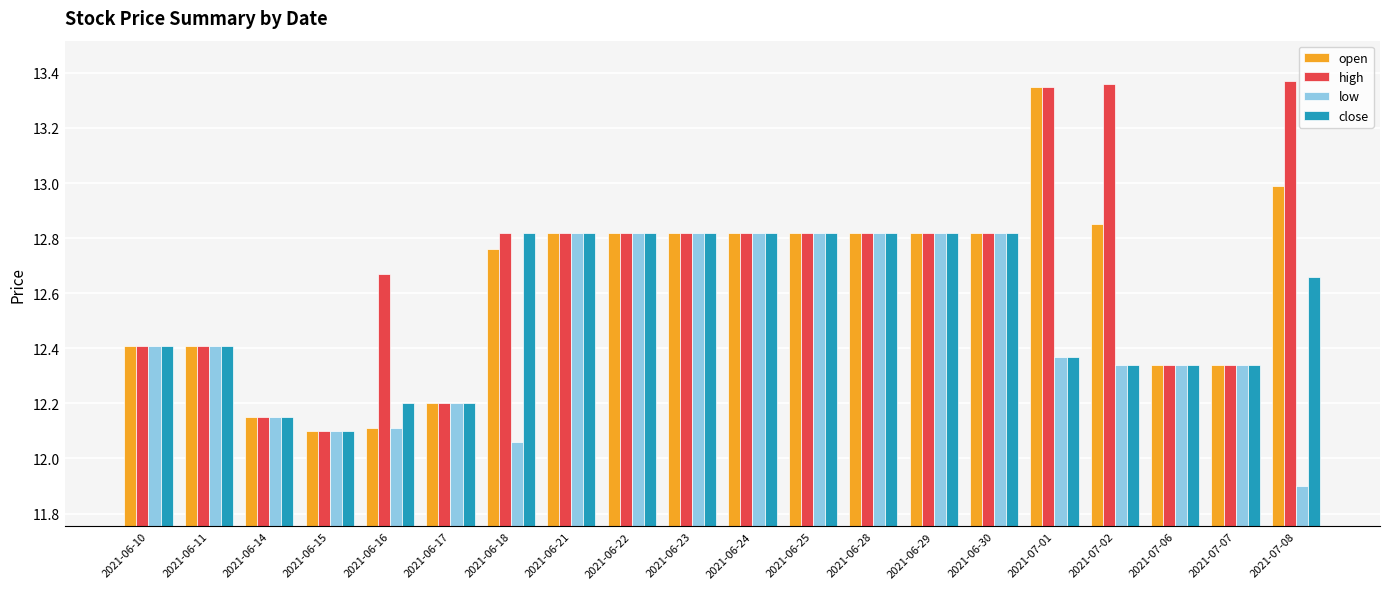

At which category is the sum across all series the highest?

2021-07-01